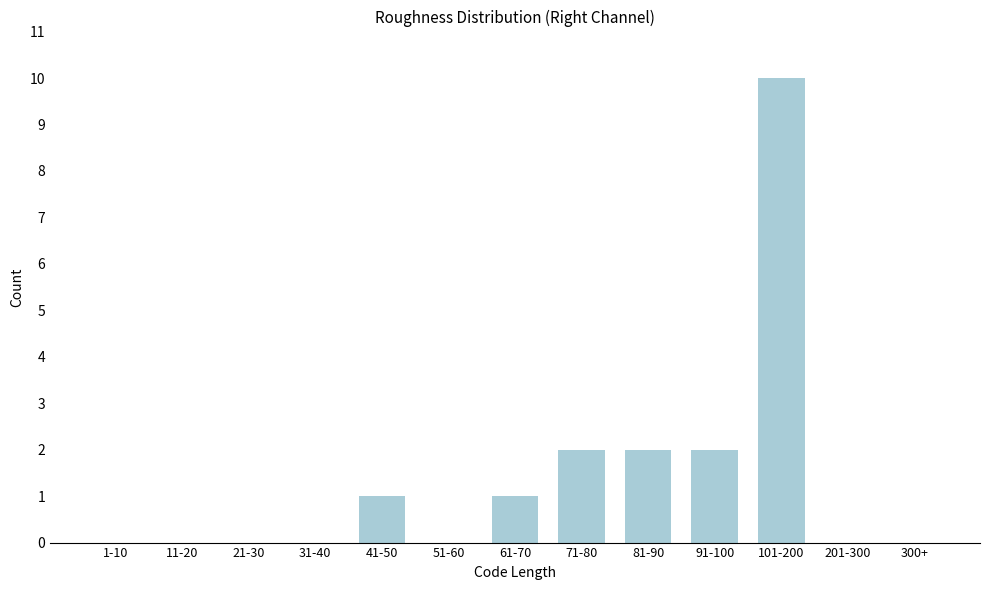

Reading left to right, extract all data points from this chart.

1-10=0	11-20=0	21-30=0	31-40=0	41-50=1	51-60=0	61-70=1	71-80=2	81-90=2	91-100=2	101-200=10	201-300=0	300+=0